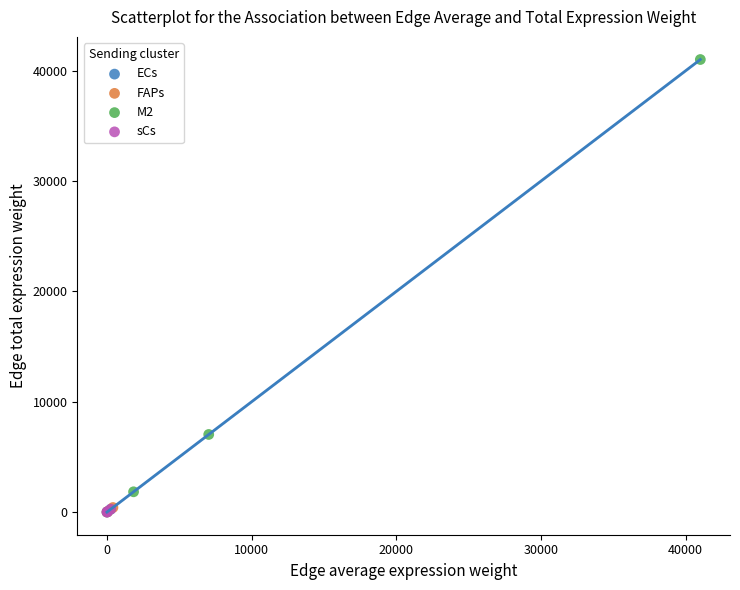

Which series contains the highest Y value?

M2